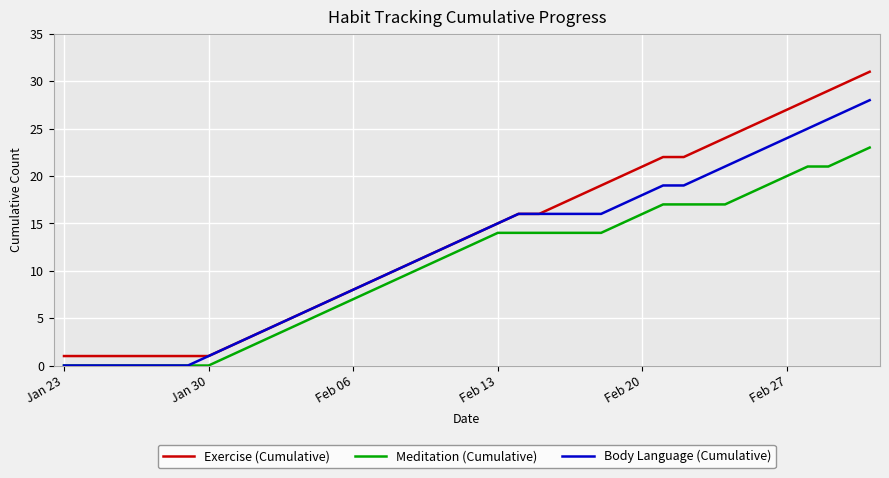

True or false: Meditation (Cumulative) and Exercise (Cumulative) intersect in this chart.

False